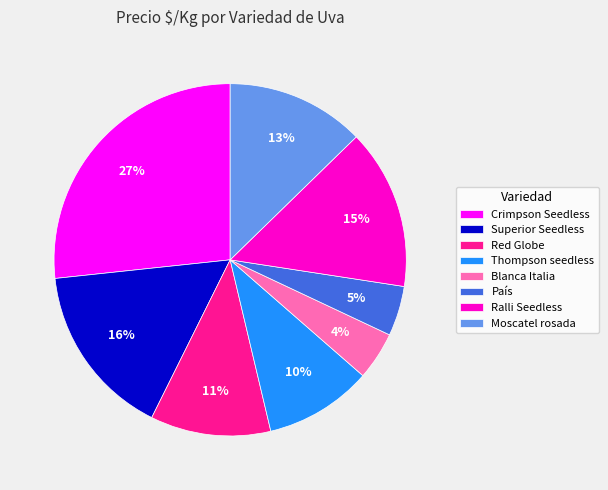

Which category has the biggest portion of the pie?

Crimpson Seedless